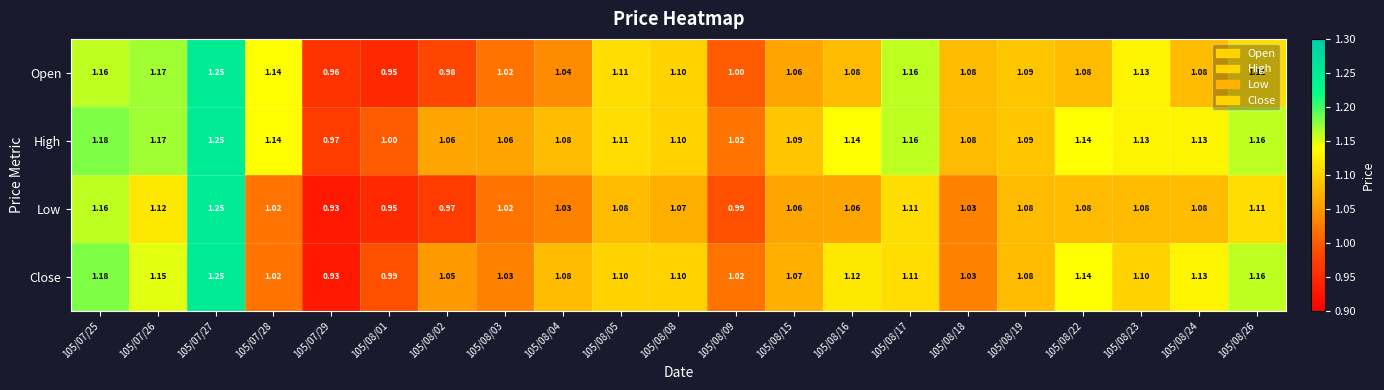

Which series has the largest total across all categories?

High